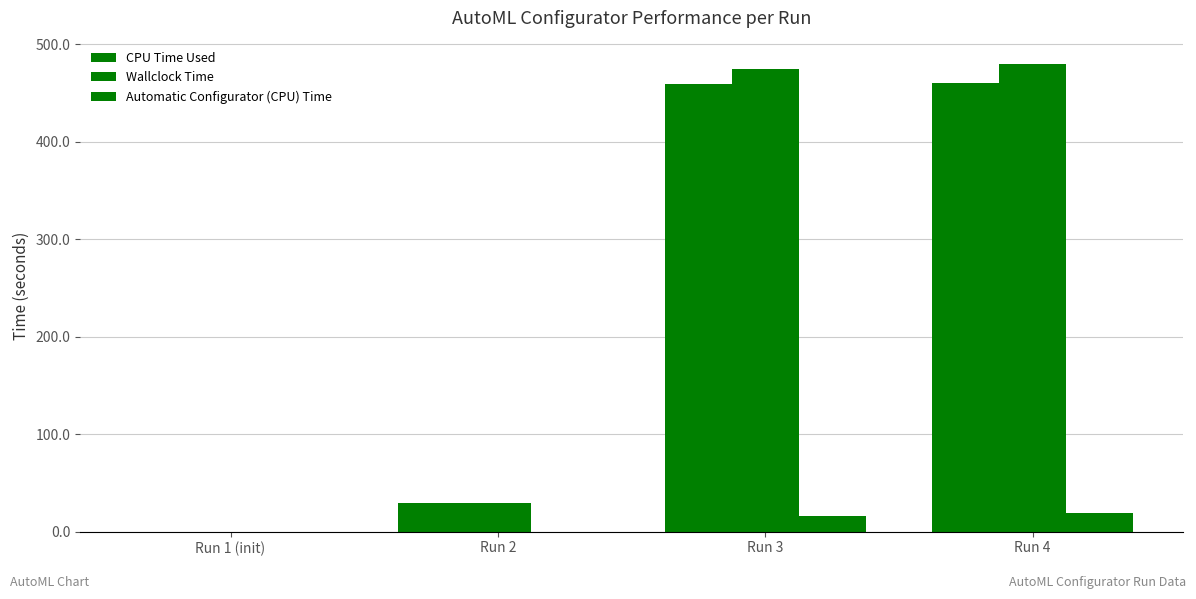

How many groups of bars are there?

4